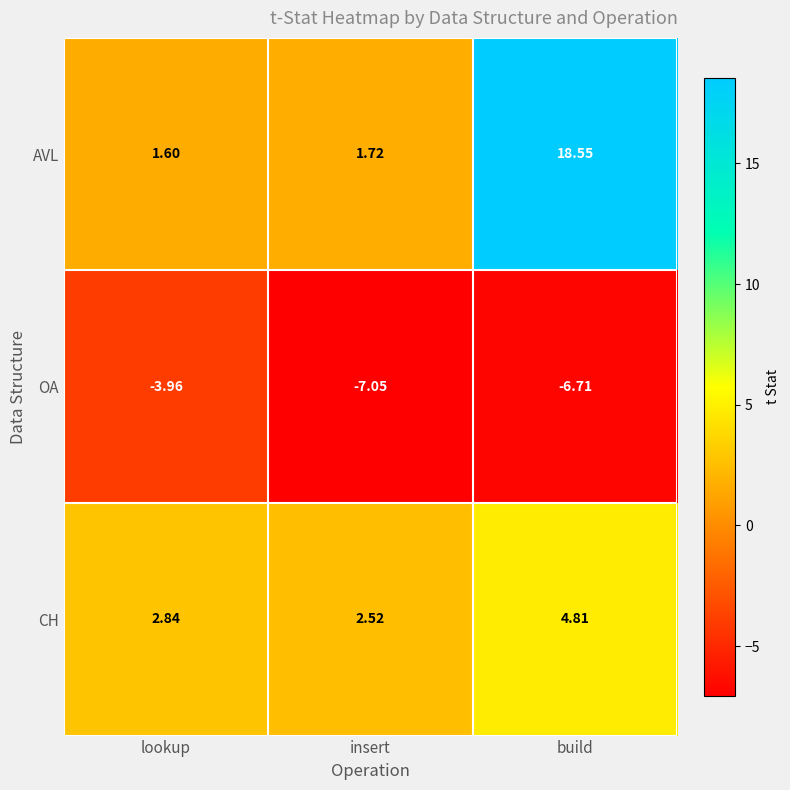

Which series has the largest range (max minus min)?

AVL